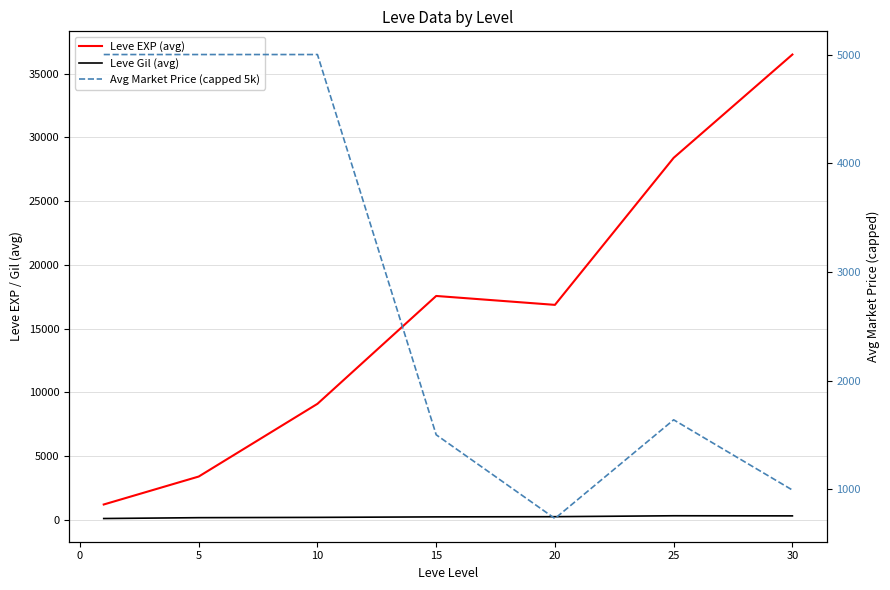

How many intersections are there between Leve EXP (avg) and Avg Market Price (capped 5k)?

1